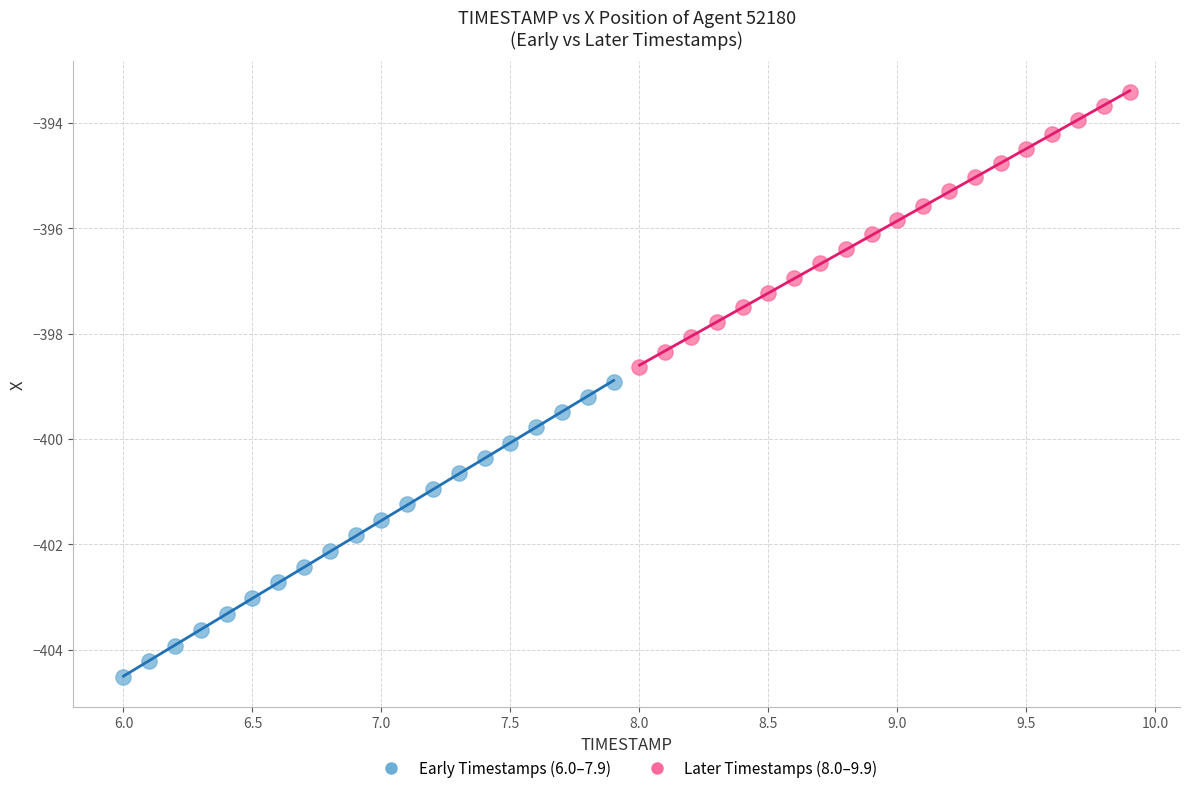

Which series contains the lowest Y value?

Early Timestamps (6.0–7.9)